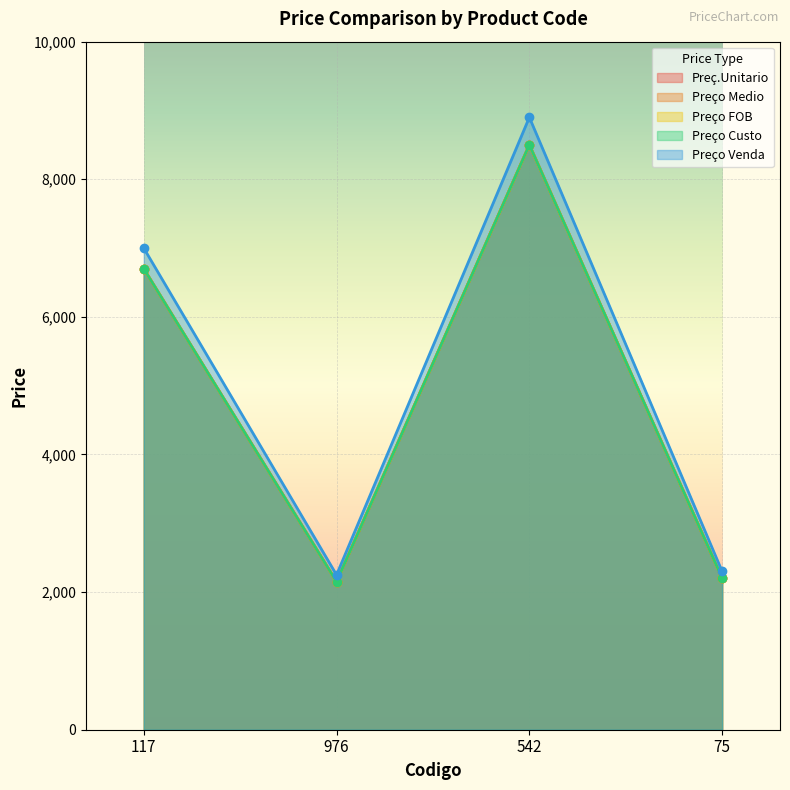

Reading left to right, list all the values displayed in this chart.

Preç.Unitario: 6700	2150	8500	2200
Preço Medio: 6700	2150	8500	2200
Preço FOB: 6700	2150	8500	2200
Preço Custo: 6700	2150	8500	2200
Preço Venda: 7000	2250	8900	2300